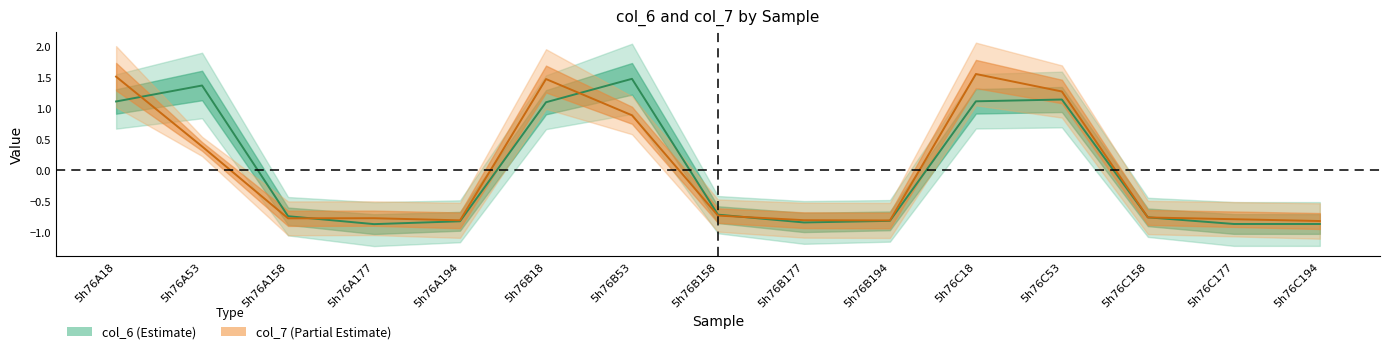

At which label is col_7 centre closest to 0?

5h76A53